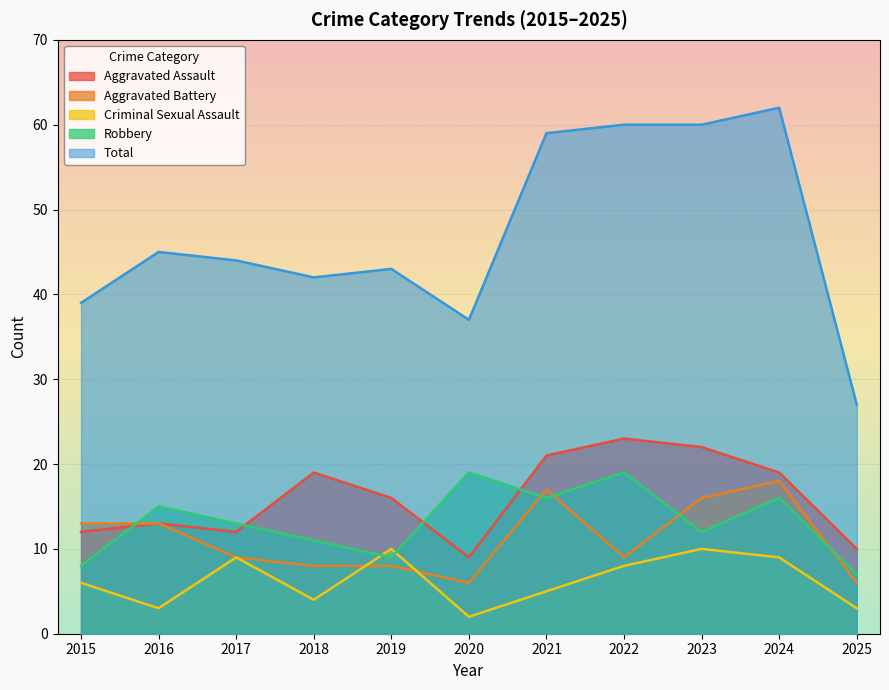

How many values in the Robbery series are below 13?

5